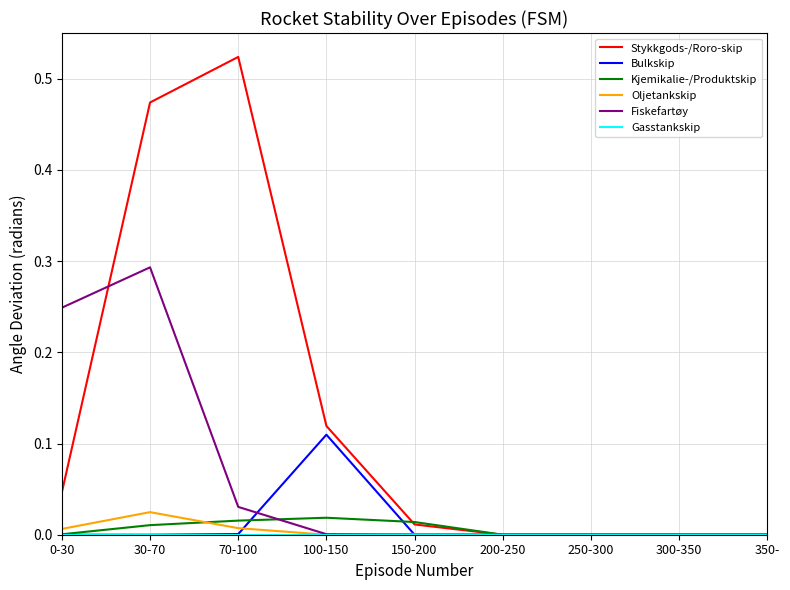

Which series has the widest spread of values?

Stykkgods-/Roro-skip